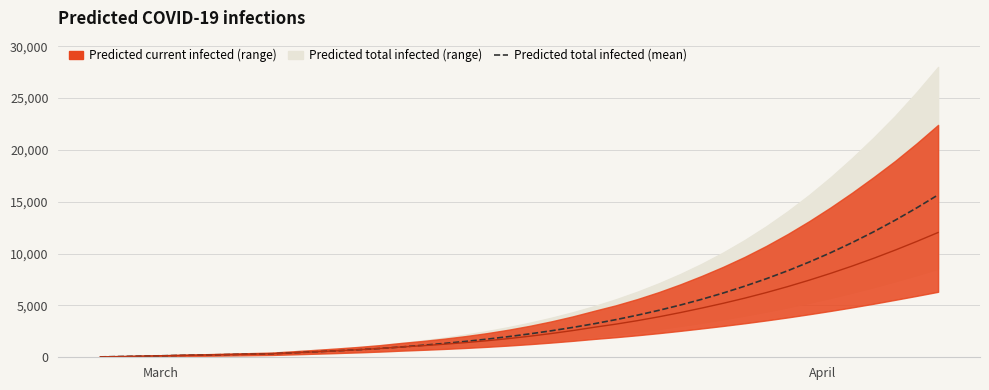

Reading left to right, what are all the values shown in this chart?

Predicted total infected (mean): 38	76	114	152	190	227	265	303	341	434	527	623	727	846	991	1154	1333	1530	1747	1990	2259	2556	2881	3237	3628	4057	4525	5036	5592	6198	6857	7571	8345	9183	10086	11058	12101	13216	14403	15662
Predicted current infected (mean): 38	76	114	152	190	227	265	303	341	434	527	623	727	846	991	1116	1257	1416	1595	1800	2032	2291	2578	2896	3194	3530	3902	4309	4746	5207	5702	6238	6816	7436	8096	8798	9544	10335	11166	12034